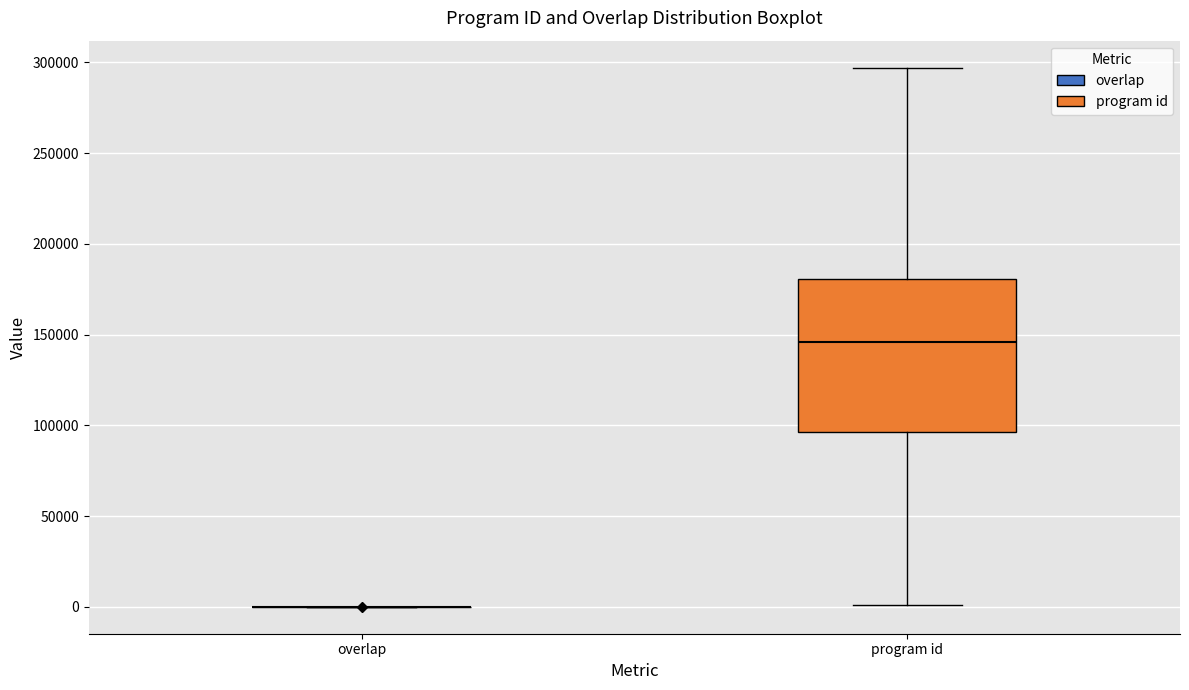

Reading left to right, read every box against the y-axis: the position of its median line, the range the box covers, and the ends of its whiskers. The values are not printed on the chart, so give them approximately, as read against the axis.

overlap: box collapsed to a line at 0, whiskers 0 to 0
program id: median 145000, box 95000 to 180000, whiskers 0 to 295000